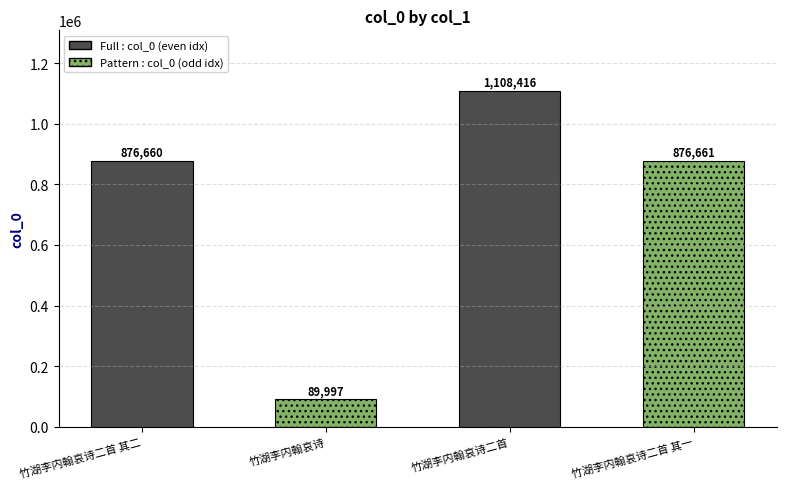

What is the smallest value displayed?

89997